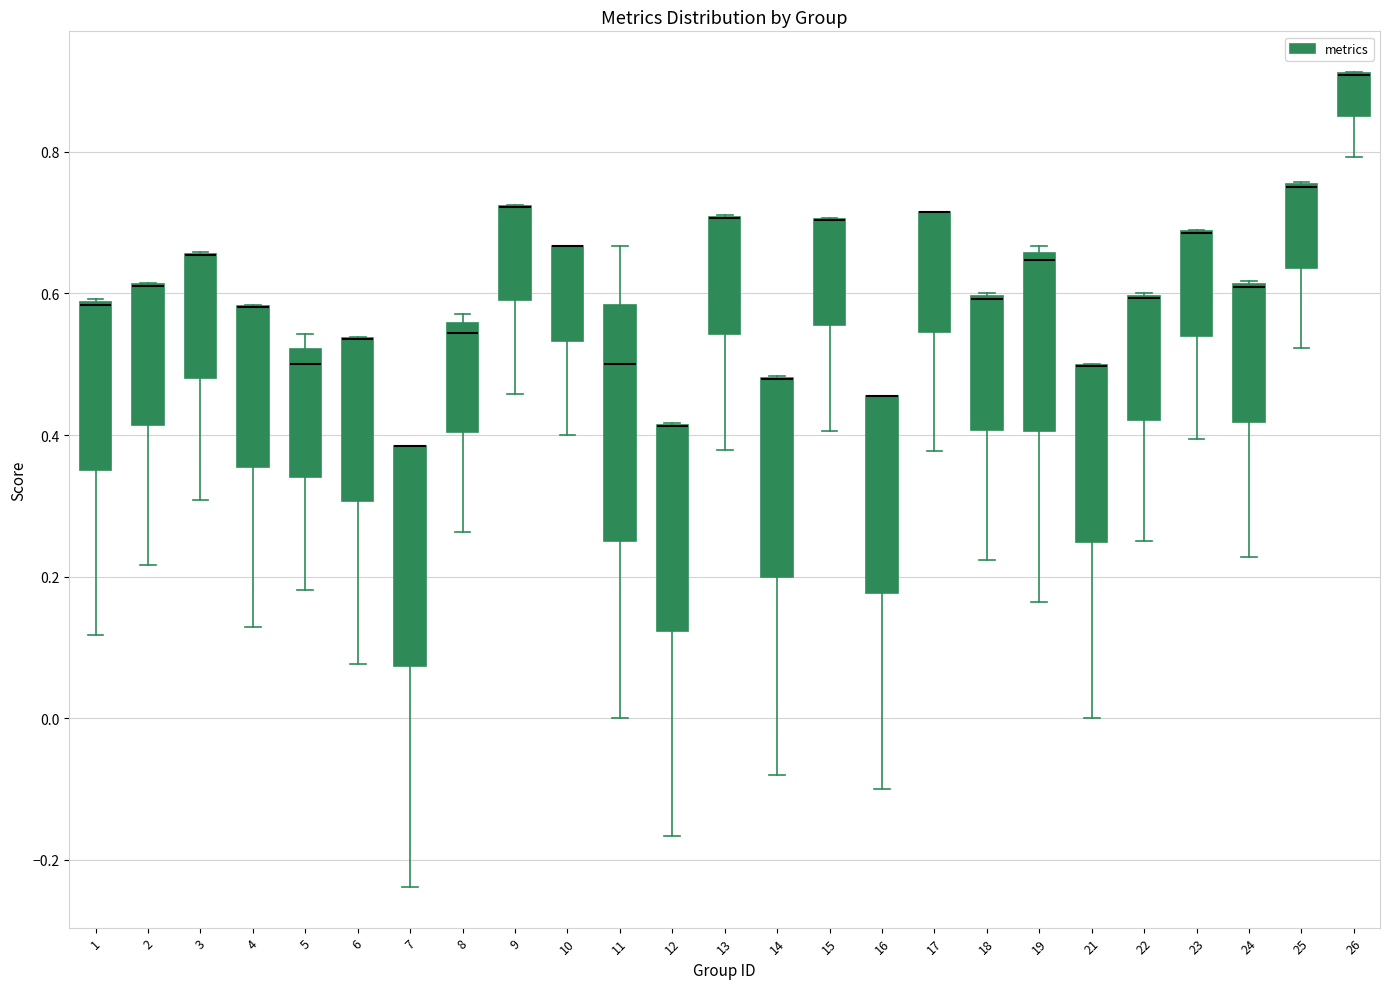

Where is the lower edge of the box at x = 24 on the y-axis? The values are not printed on the chart, so give them approximately, as read against the axis.

0.42